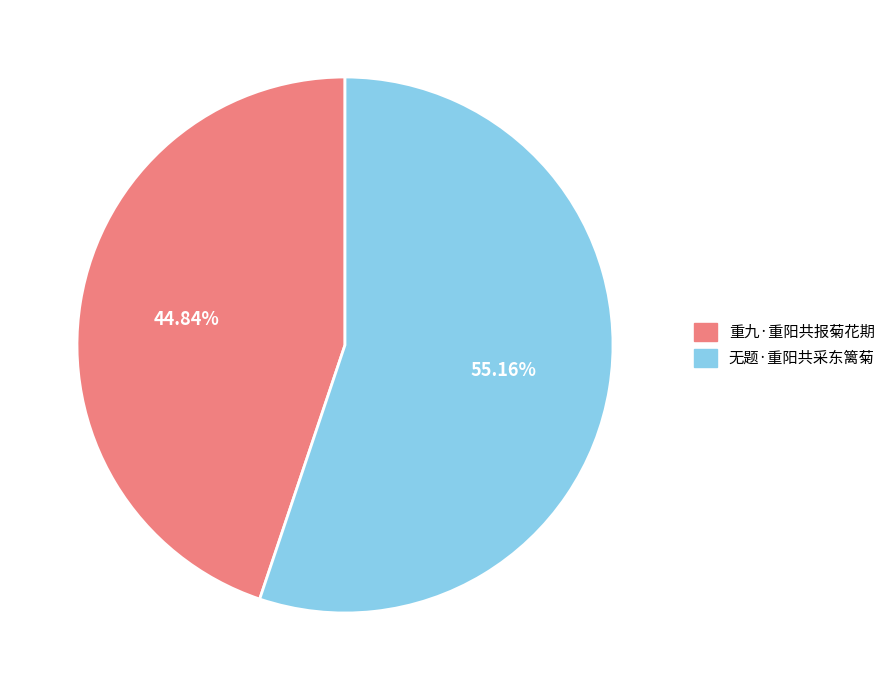

Rank the categories by value from lowest to highest.

重九·重阳共报菊花期, 无题·重阳共采东篱菊